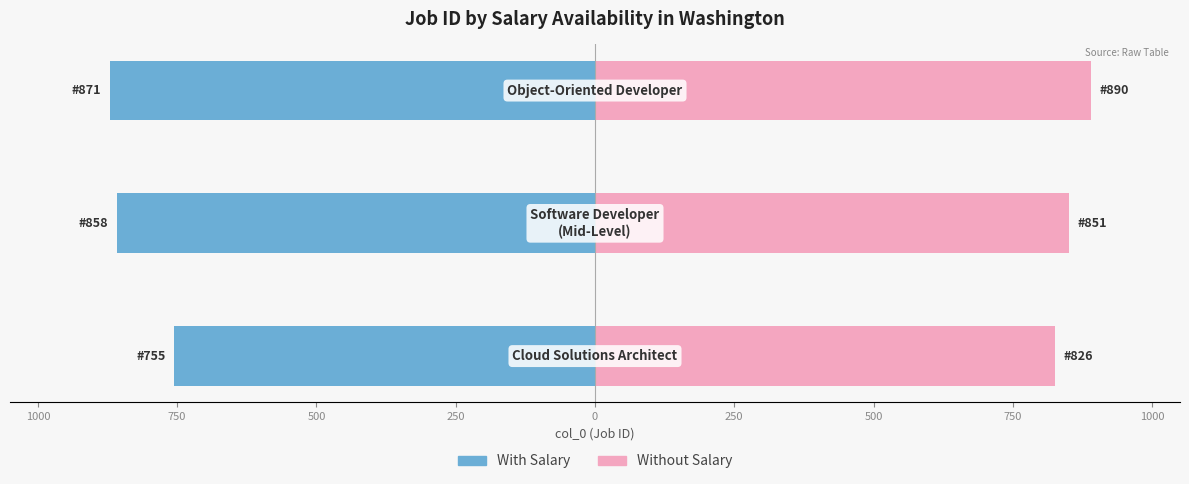

Which has a higher value, 500 or 750?

750